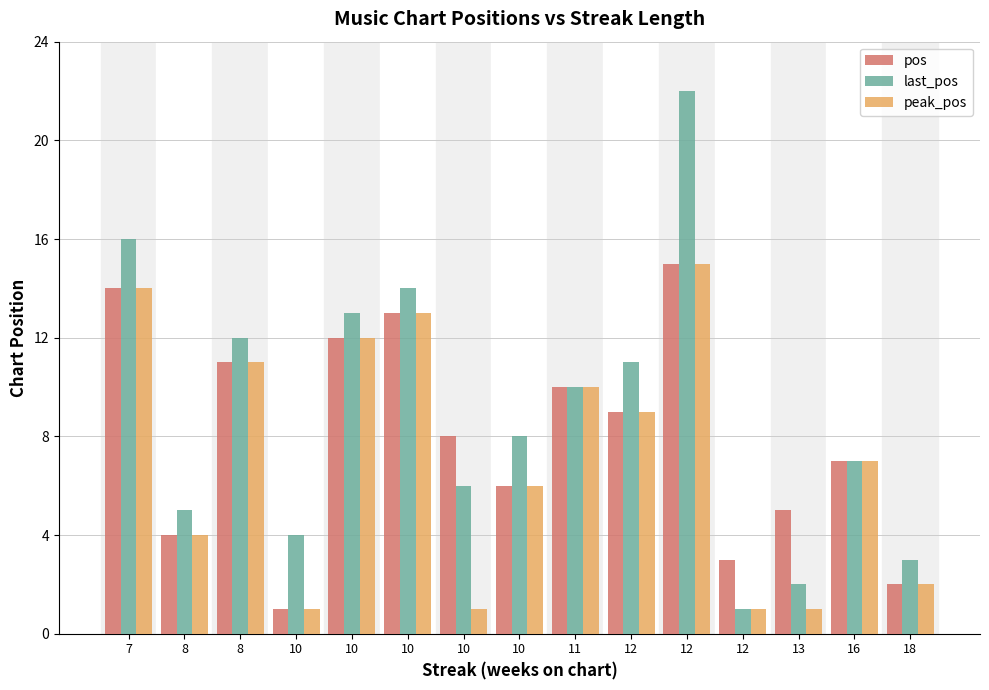

How many values in the pos series are below 8?

7